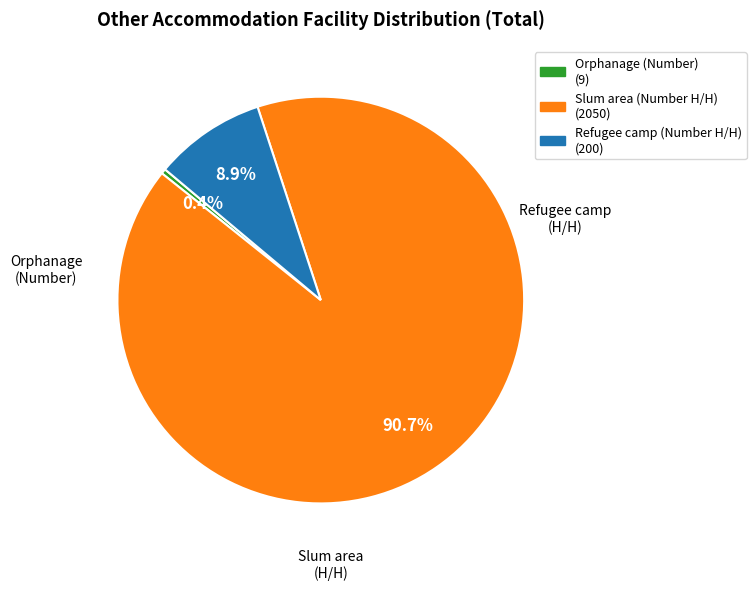

Is there any slice that represents more than half of the pie?

Yes